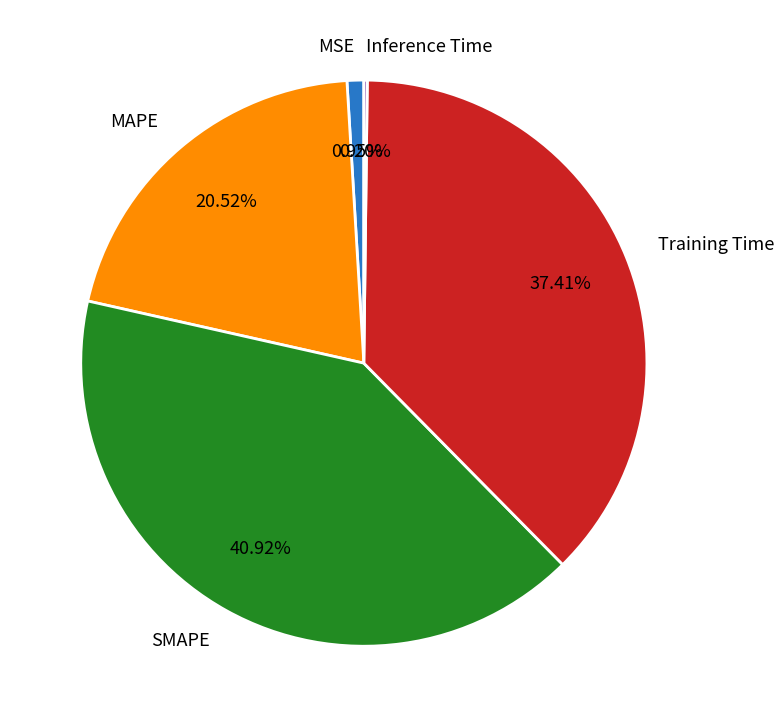

True or false: MSE accounts for 13% of the total.

False